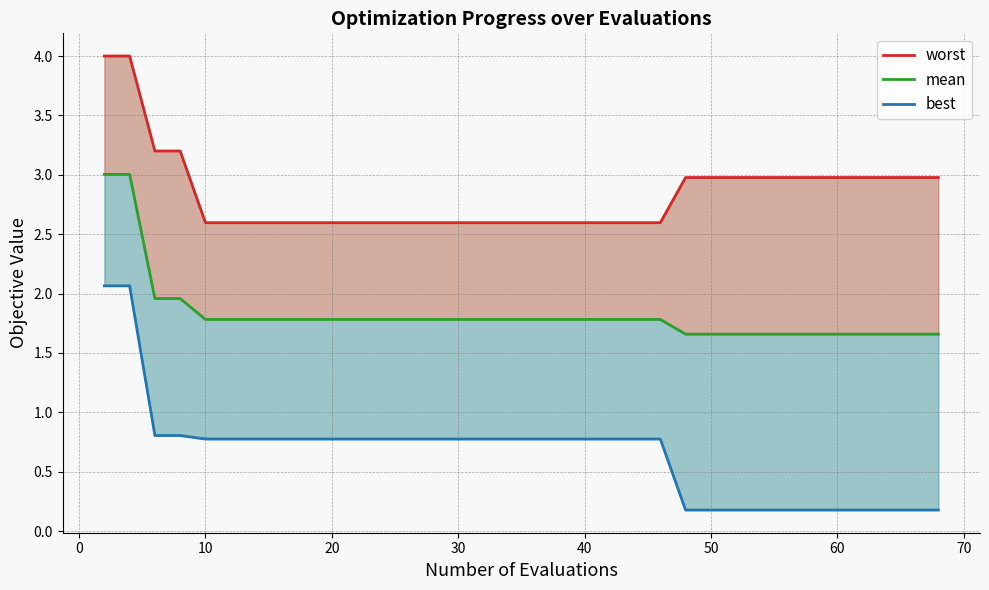

List the series in order of their overall mean, lowest first.

best, mean, worst